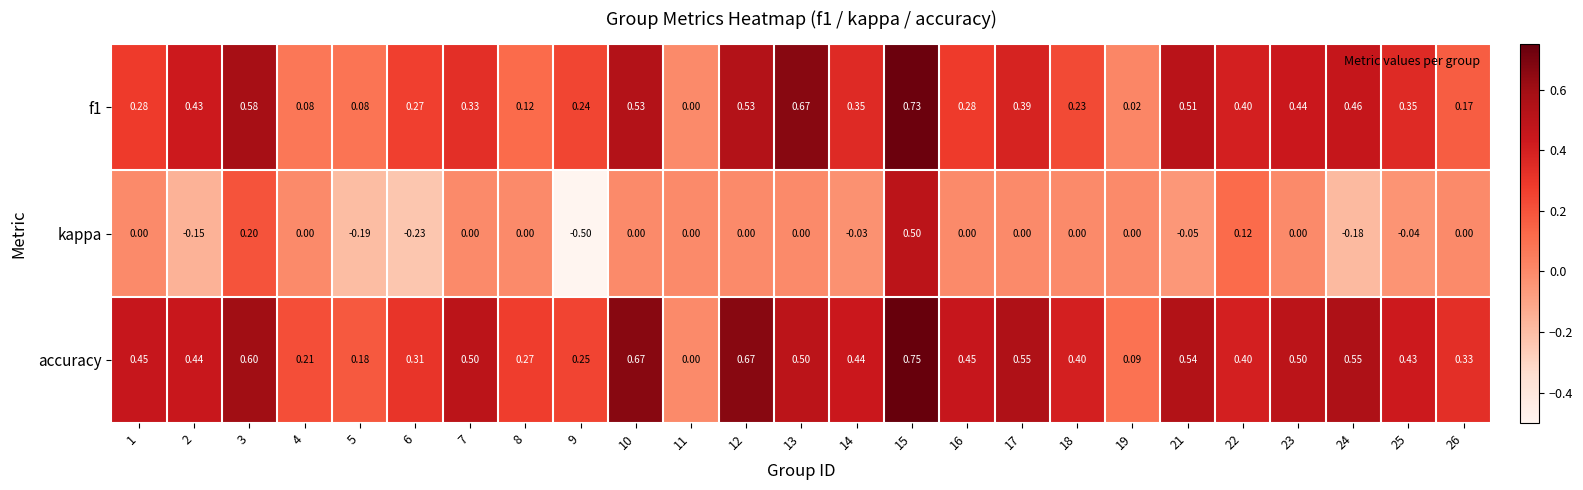

Which series has the largest total across all categories?

accuracy